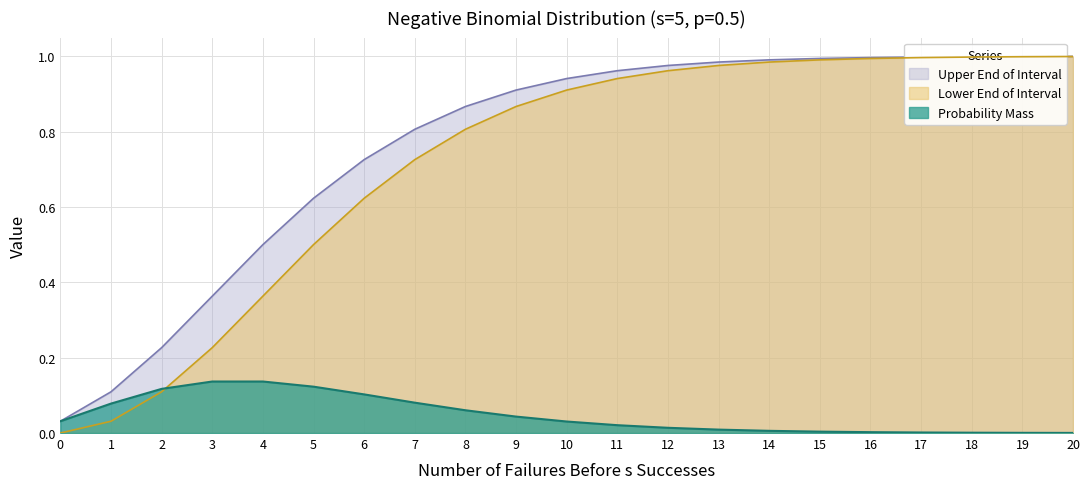

How many lines are shown in the chart?

3